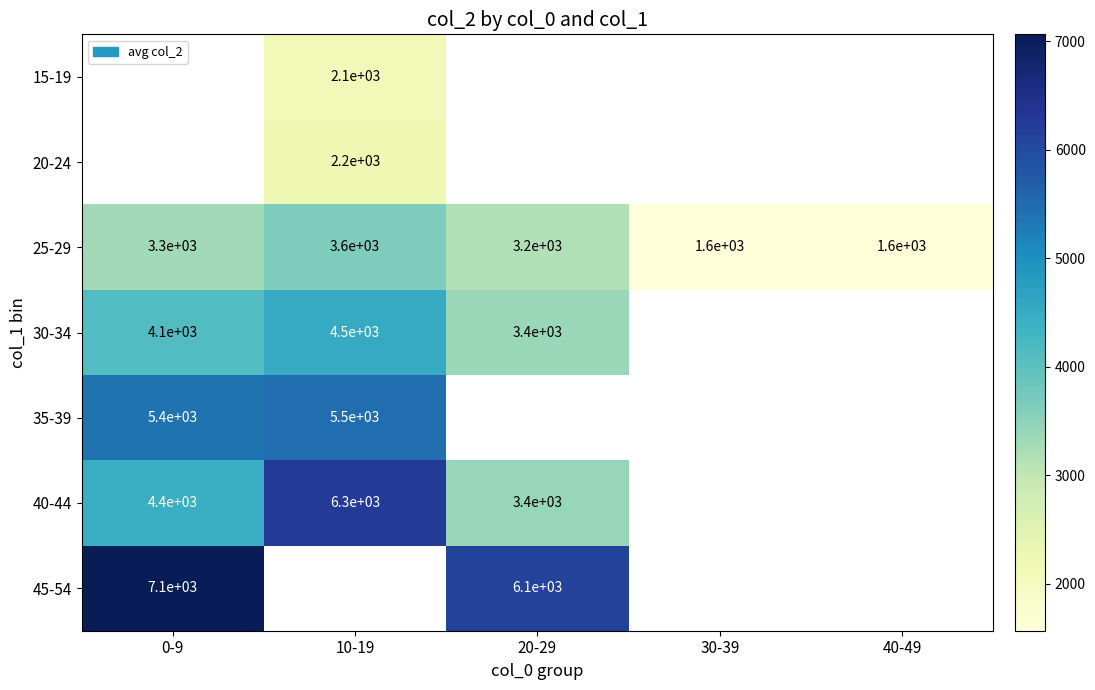

What is the maximum value shown in the chart?

7065.5